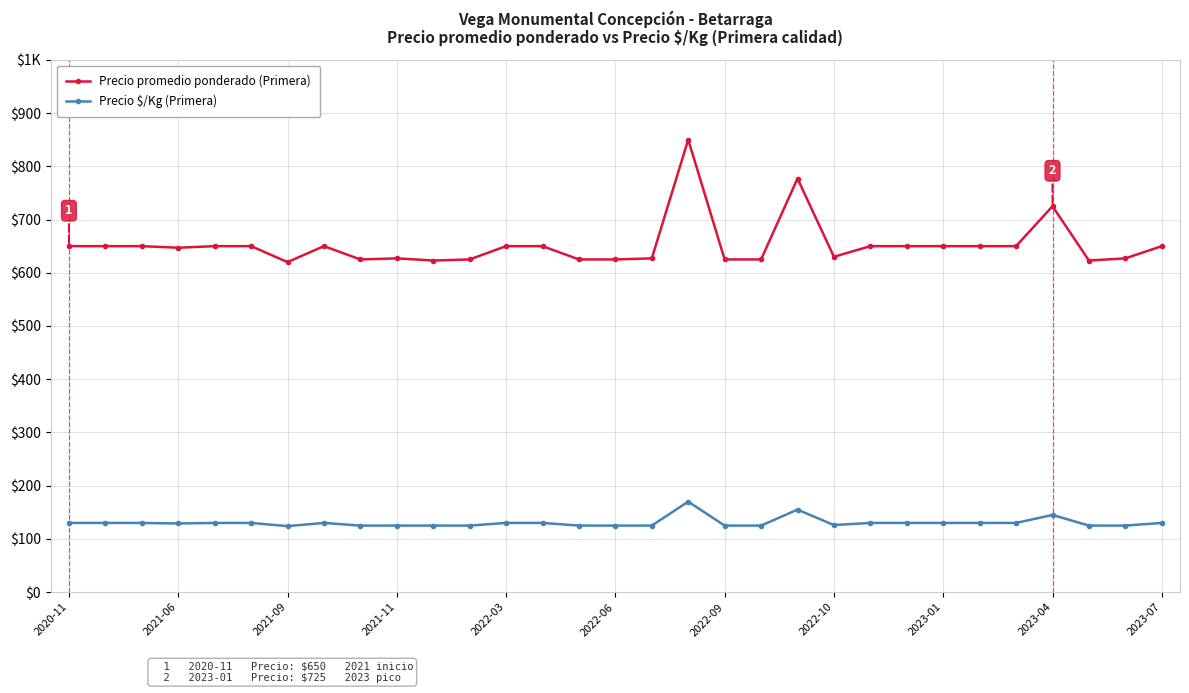

Is this an area chart (filled region under the line)?

No